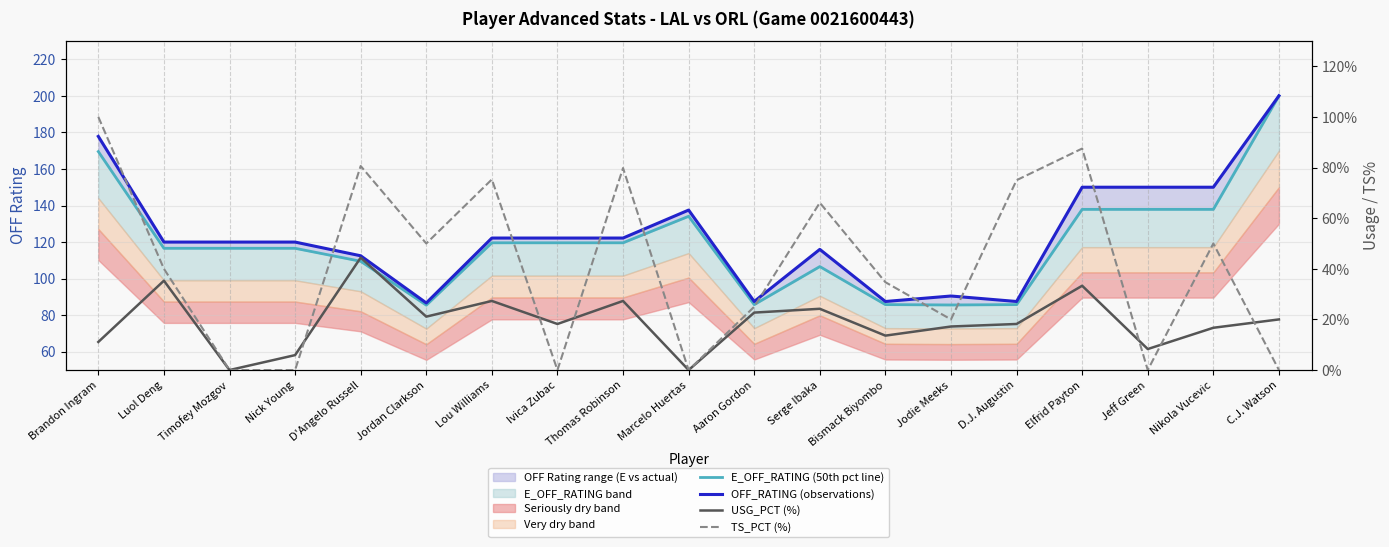

Is it true that E_OFF_RATING (50th pct line) equals 119.6 at Lou Williams?

True